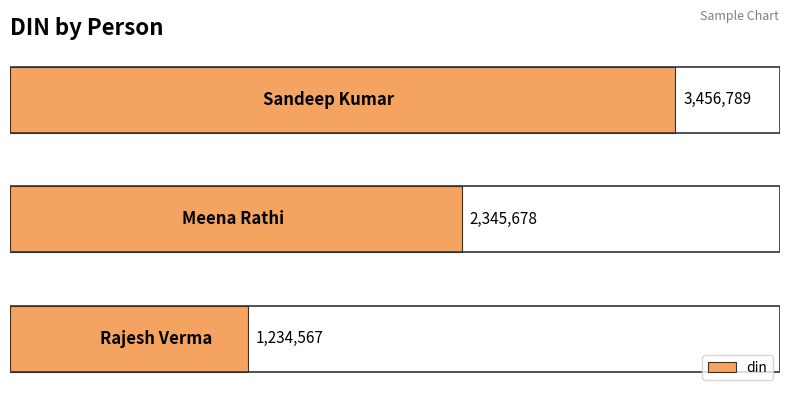

How many bars are there in total?

3